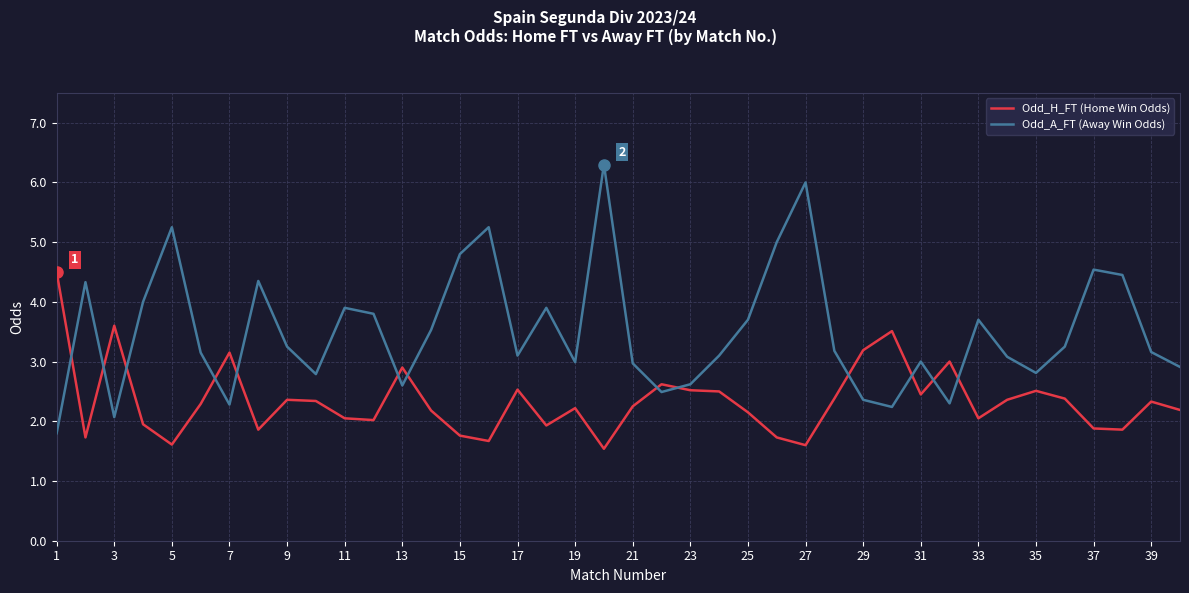

List the series in order of their overall mean, lowest first.

Odd_H_FT (Home Win Odds), Odd_A_FT (Away Win Odds)